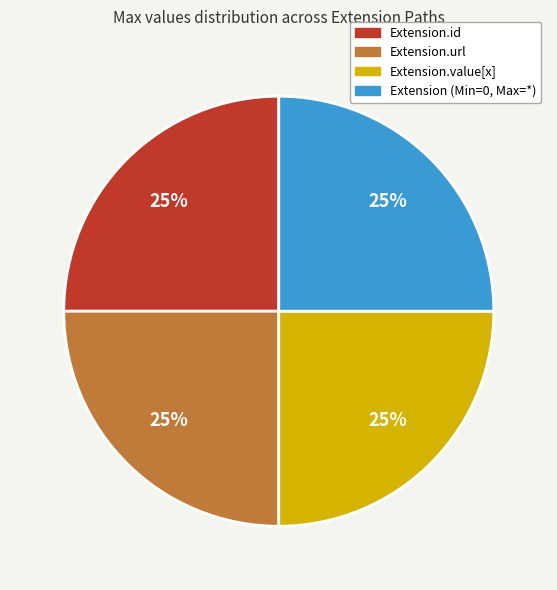

To the nearest percent, what percentage of the pie is Extension.id?

25%